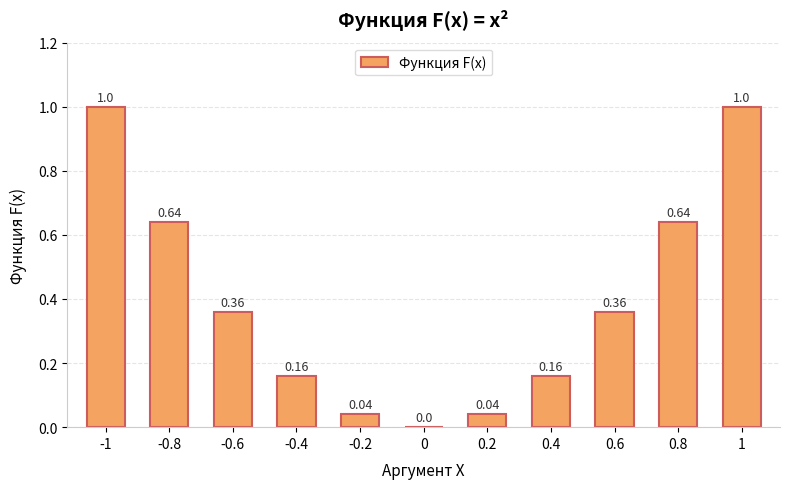

What is the sum of all values?

4.4